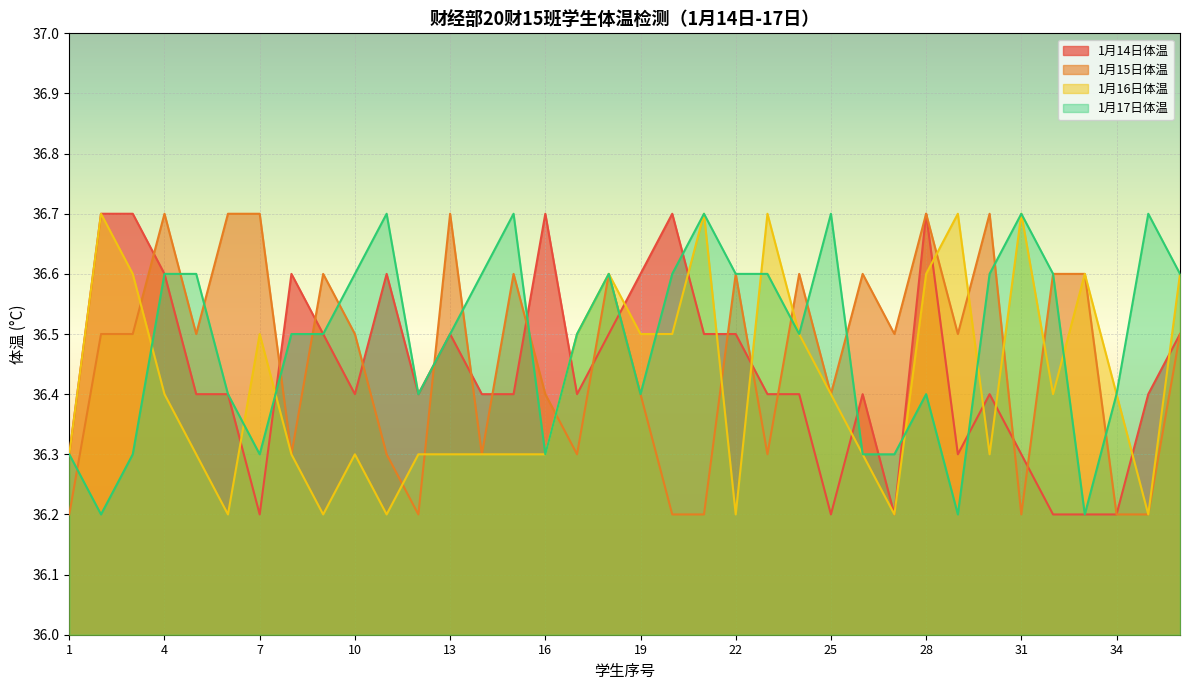

Which series has the widest spread of values?

1月14日体温